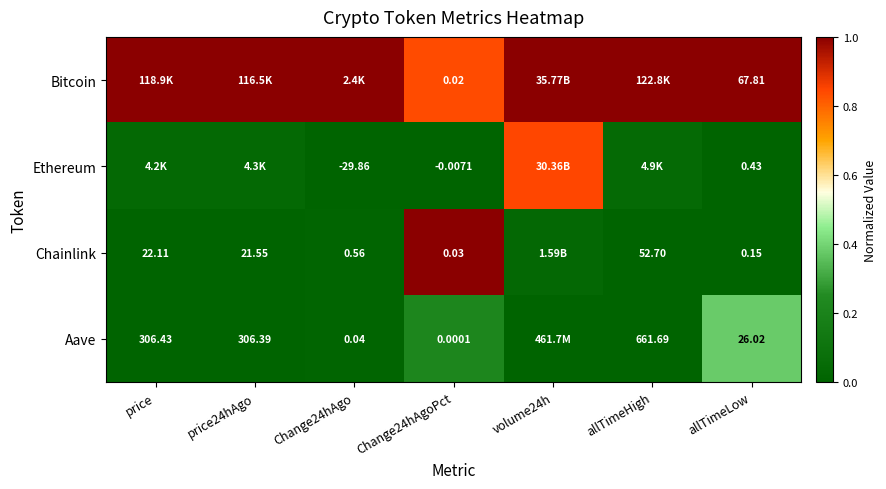

What is the difference between the highest and lowest values at price?

1.0